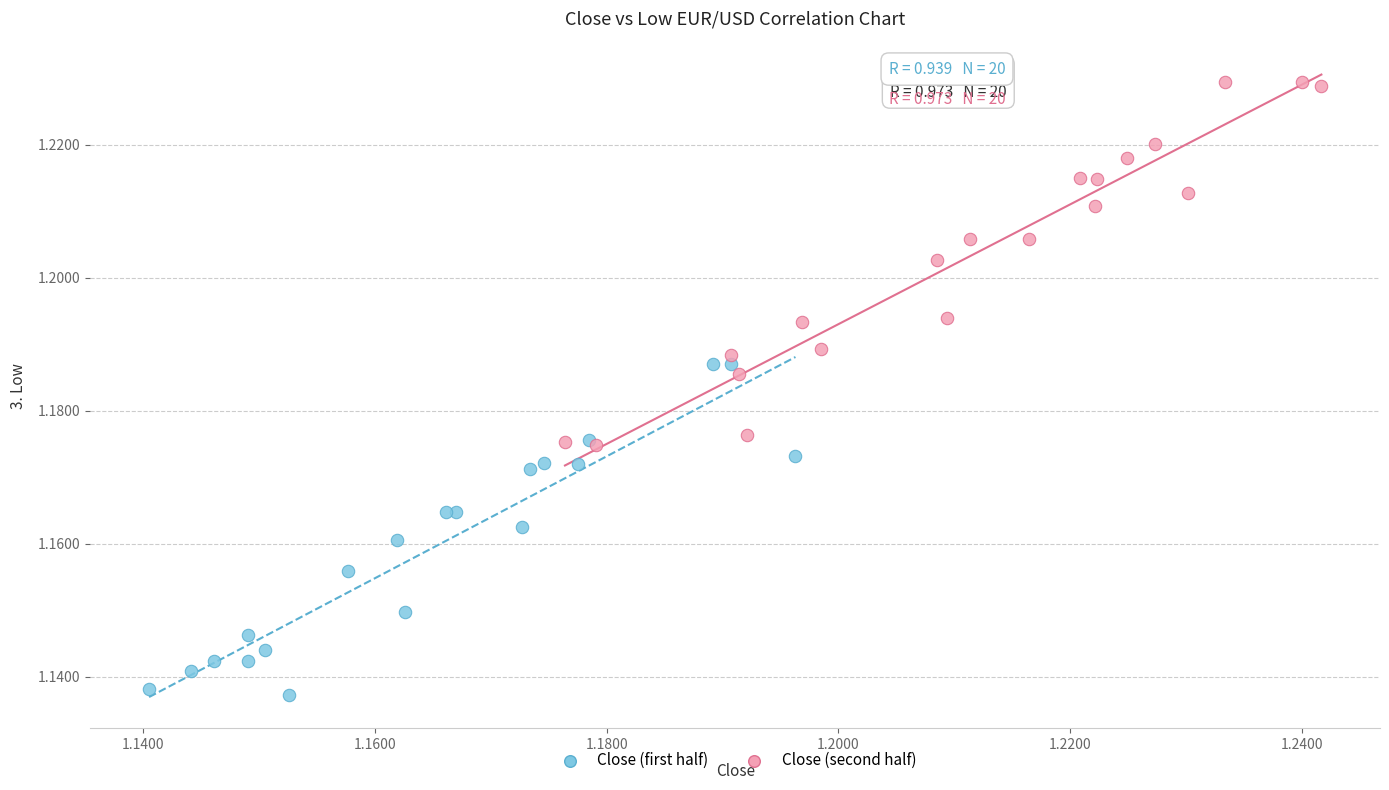

Which series reaches the maximum Y coordinate?

Close (second half)